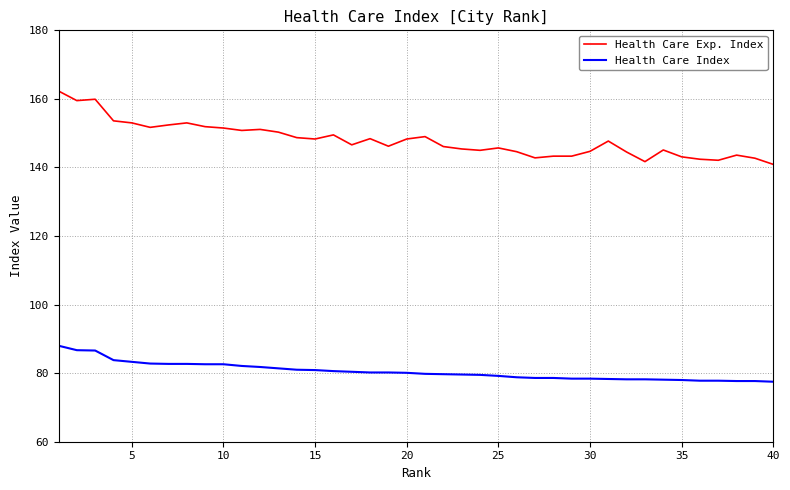

List the series in order of their peak value, highest first.

Health Care Exp. Index, Health Care Index